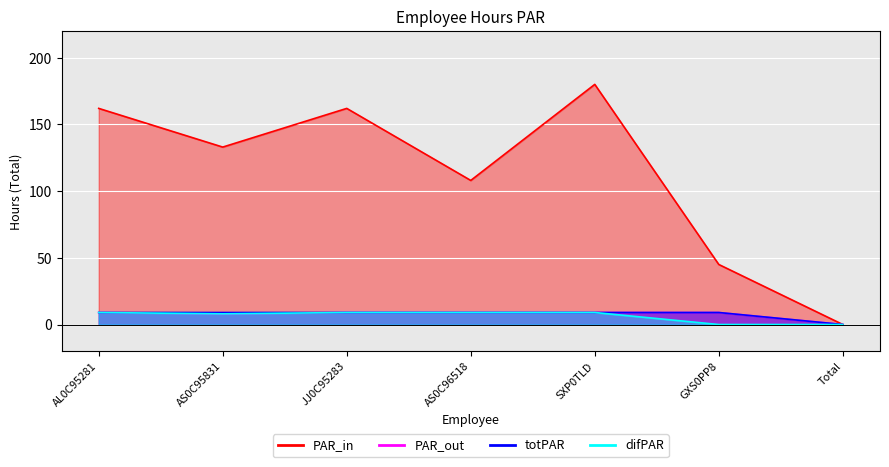

Is it true that PAR_in equals 180 at SXP0TLD?

True